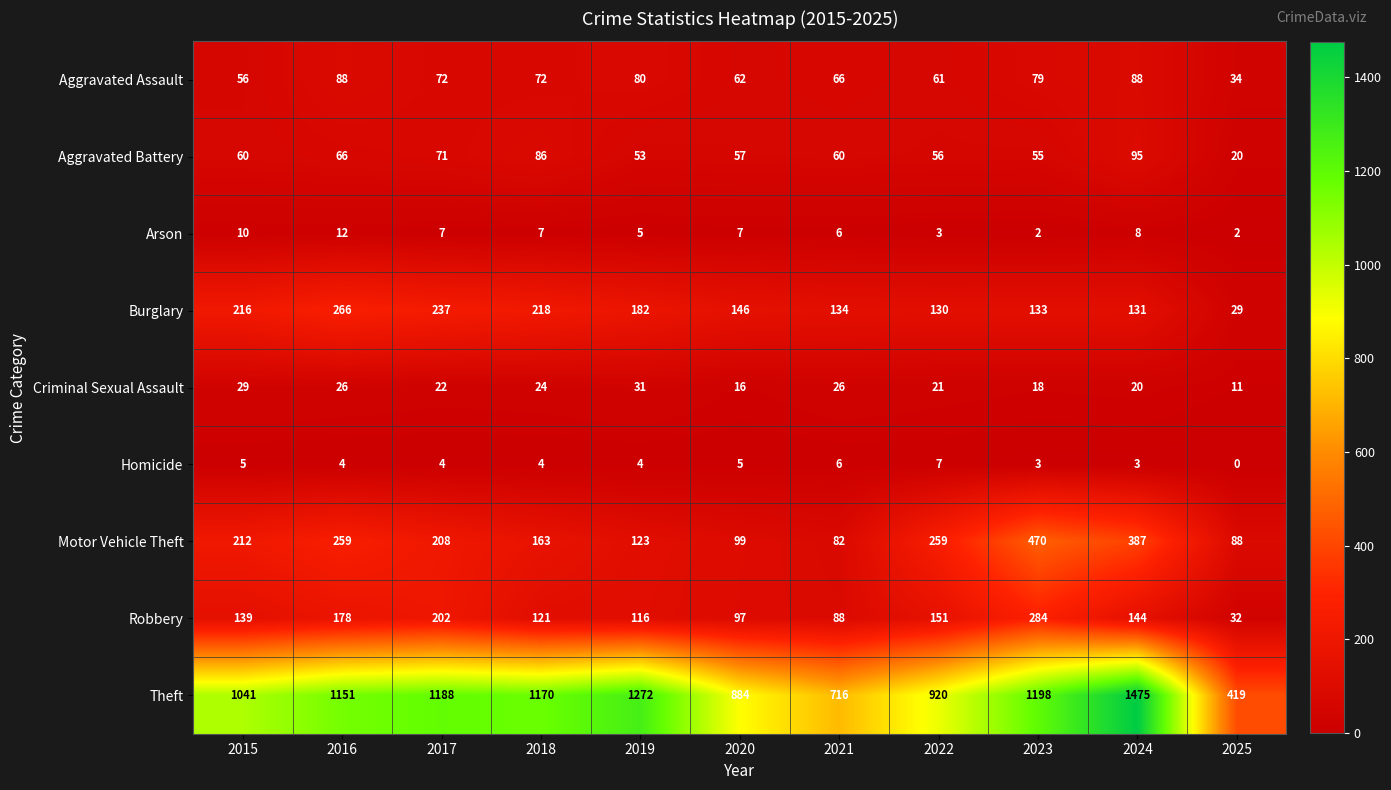

Where is Aggravated Assault nearest to the value 61?

2022